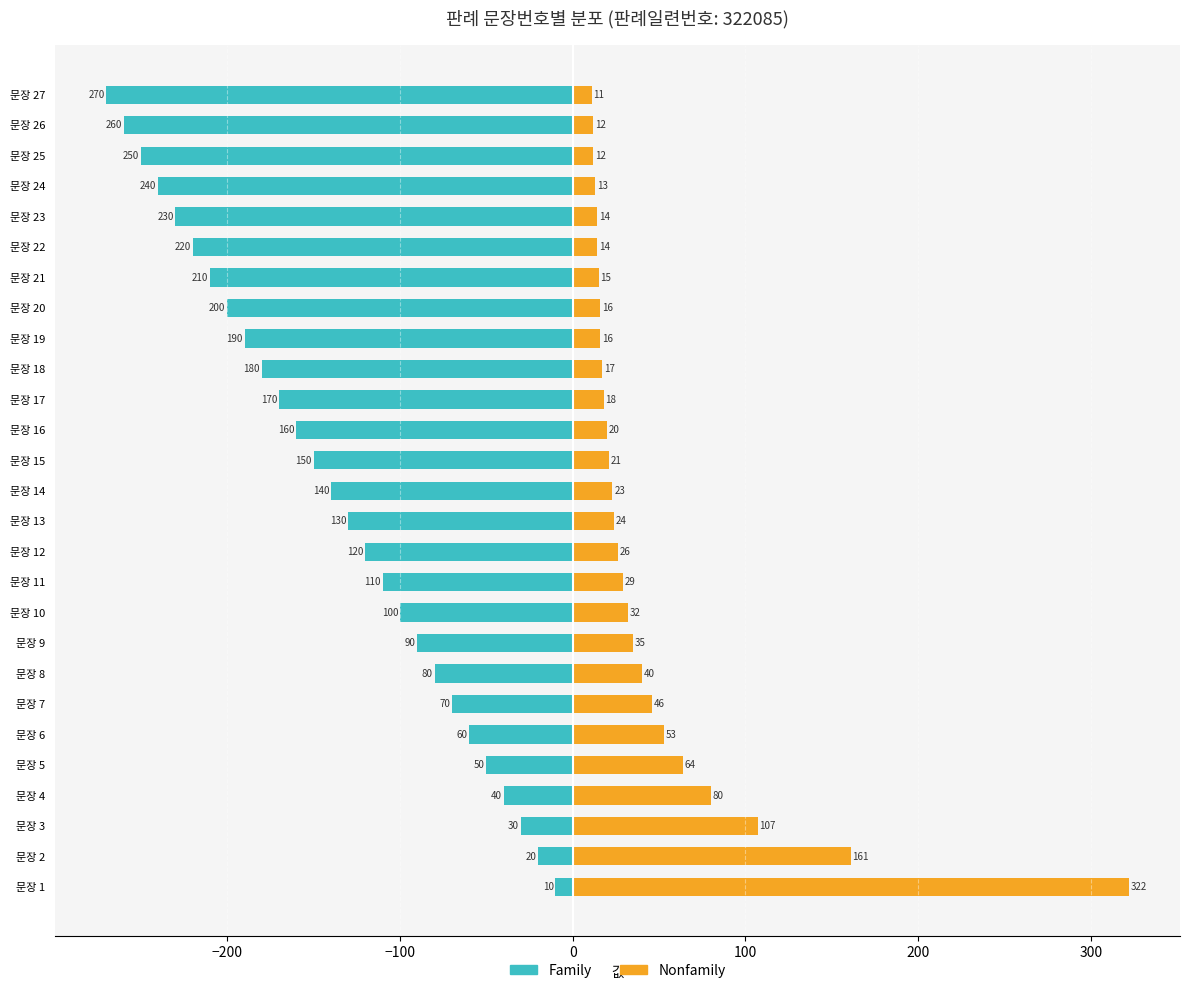

At how many categories does at least one series exceed -101?

27